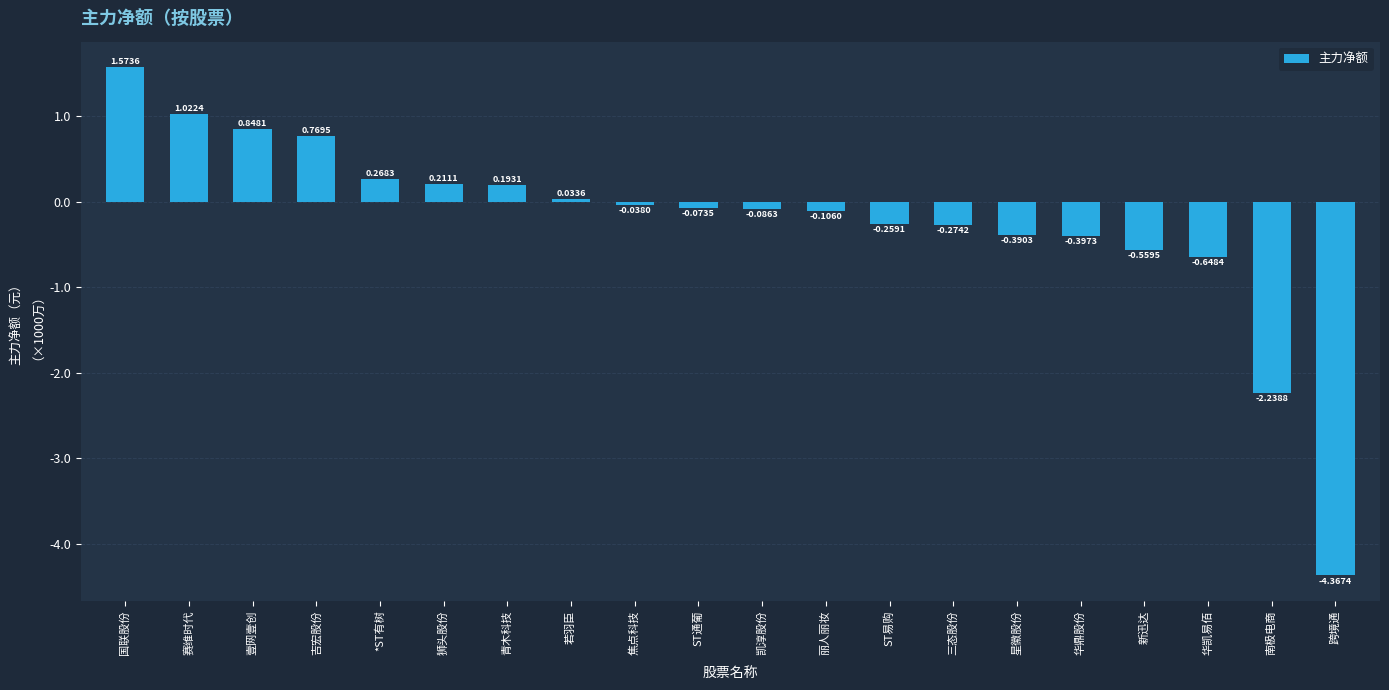

At which category does the chart reach its minimum across all series?

跨境通